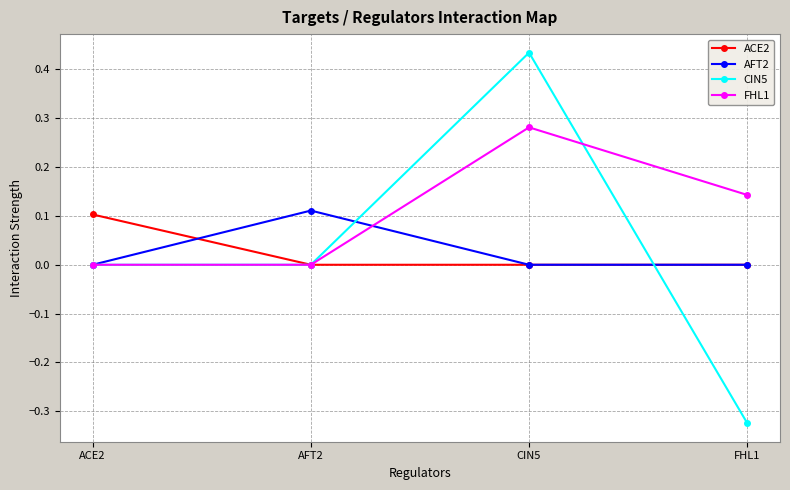

Is it true that AFT2 equals 0.2 at AFT2?

False